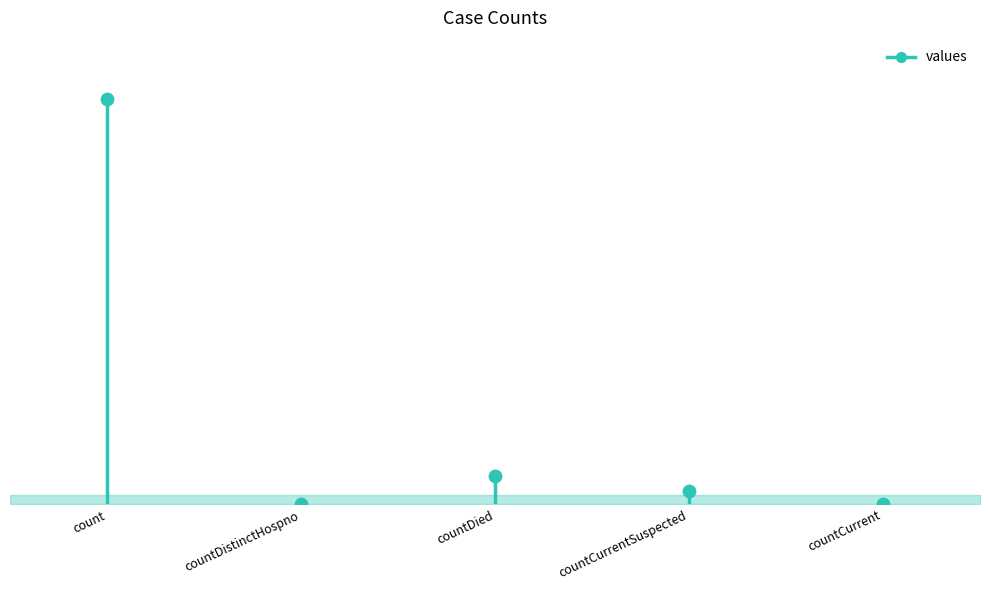

What is the change in value from countDied to countCurrentSuspected?

-505